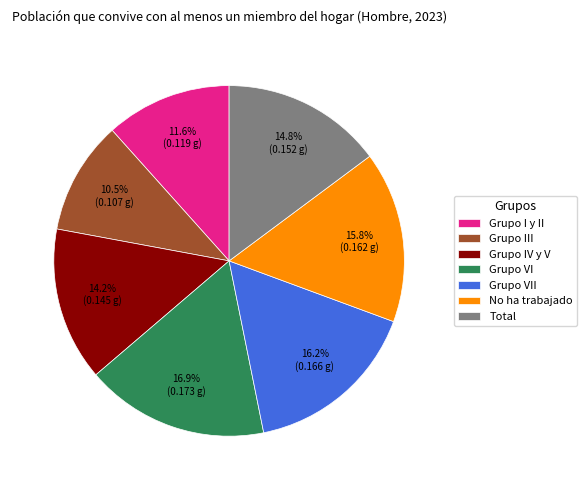

How many segments does this pie chart have?

7